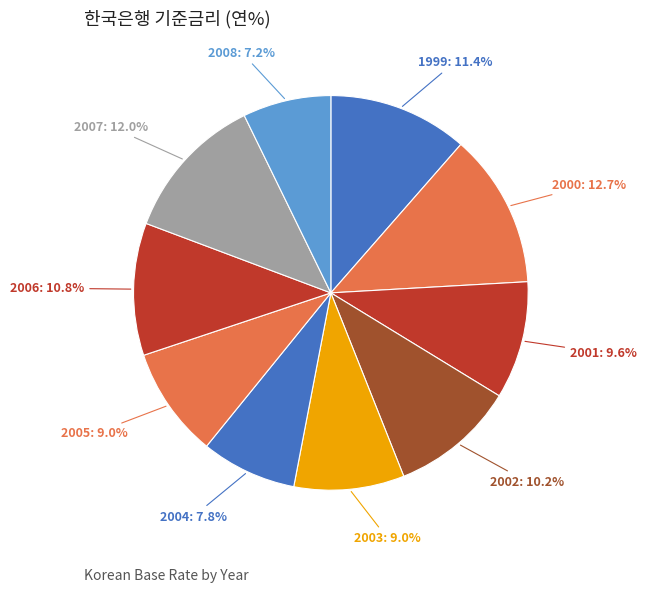

How many slices are in this pie chart?

10